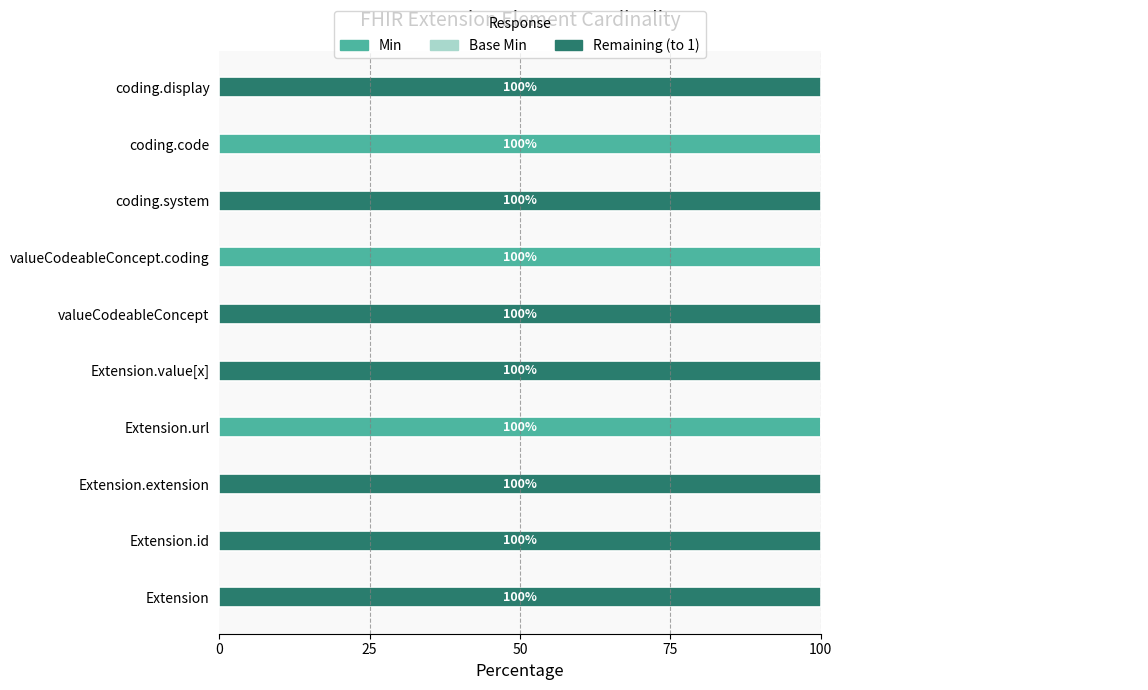

What are all the series names shown in the legend?

Min, Base Min, Remaining (to 1)